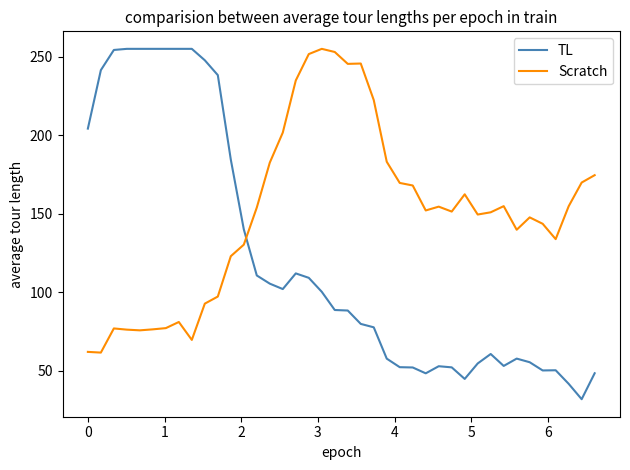

True or false: Scratch and TL cross at least once.

True